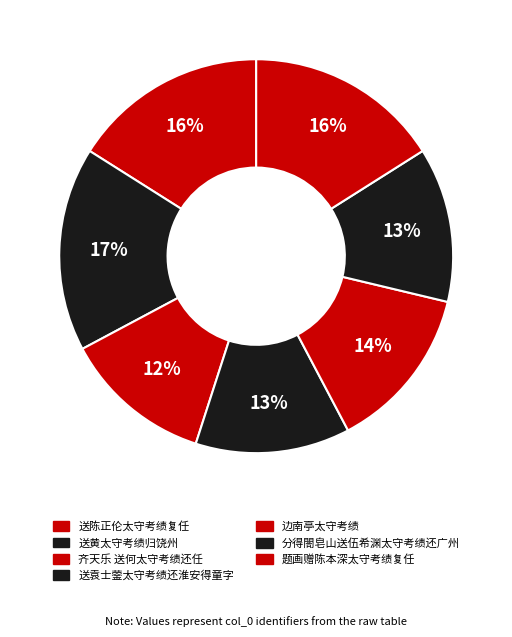

How many slices are in this pie chart?

7